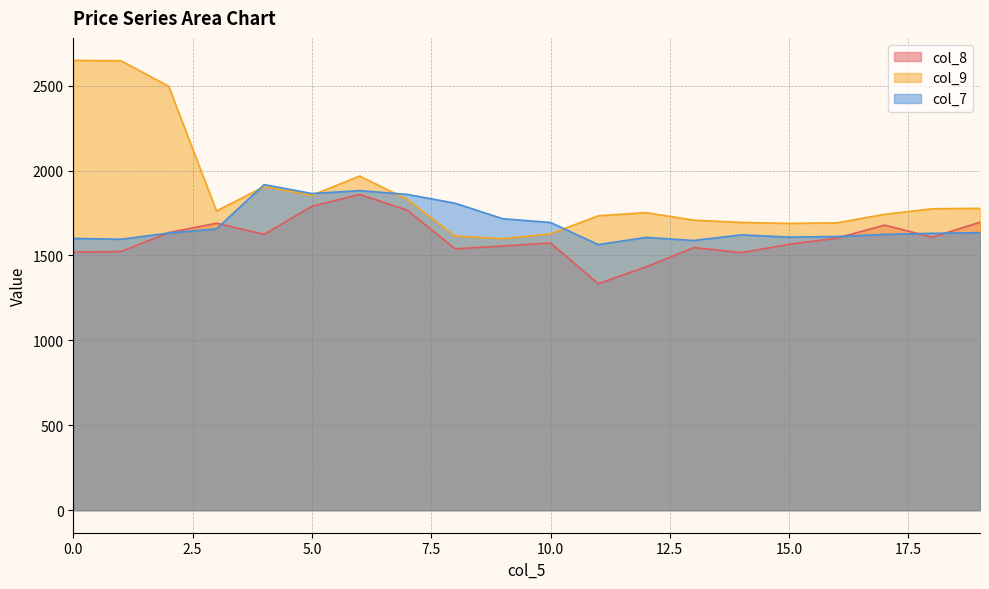

Reading left to right, what are all the values shown in this chart?

col_8: 0=1519.2	1=1523.2	2=1634.3	3=1690.0	4=1624.2	5=1789.5	6=1859.3	7=1766.5	8=1539.2	9=1555.5	10=1573.2	11=1333.7	12=1432.5	13=1546.5	14=1516.6	15=1565.5	16=1602.0	17=1678.5	18=1607.6	19=1695.5
col_9: 0=2648.5	1=2646.2	2=2495.8	3=1762.1	4=1905.0	5=1854.3	6=1967.3	7=1829.5	8=1614.0	9=1598.4	10=1627.3	11=1733.5	12=1752.0	13=1708.0	14=1694.3	15=1688.8	16=1692.1	17=1742.2	18=1775.0	19=1777.3
col_7: 0=1600.3	1=1595.4	2=1632.0	3=1656.5	4=1917.2	5=1864.5	6=1881.7	7=1859.4	8=1807.6	9=1716.2	10=1694.2	11=1563.9	12=1606.3	13=1588.0	14=1621.3	15=1608.0	16=1611.6	17=1624.0	18=1630.3	19=1633.9